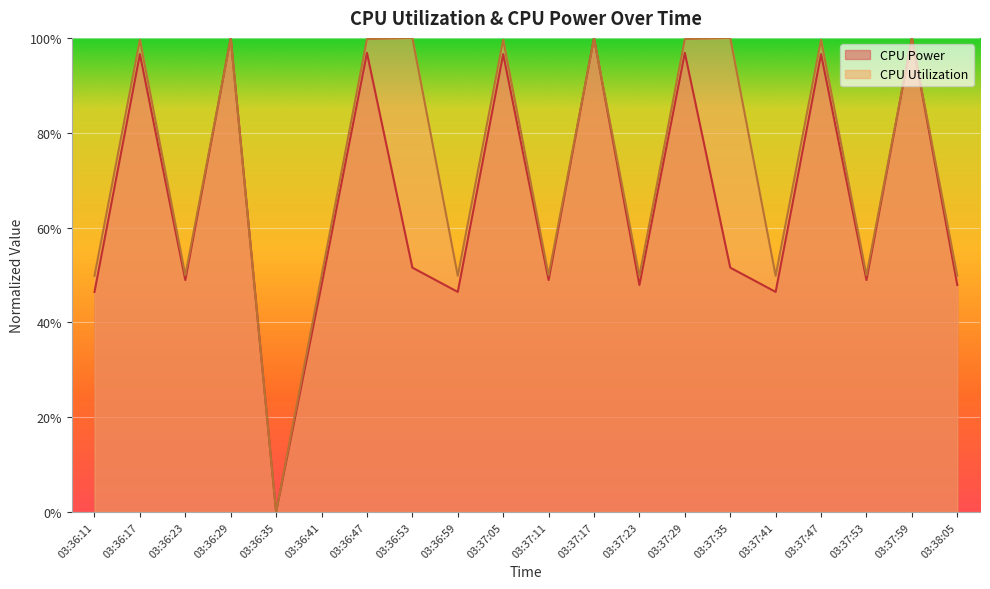

What is the sum of all CPU Utilization values?

14.5